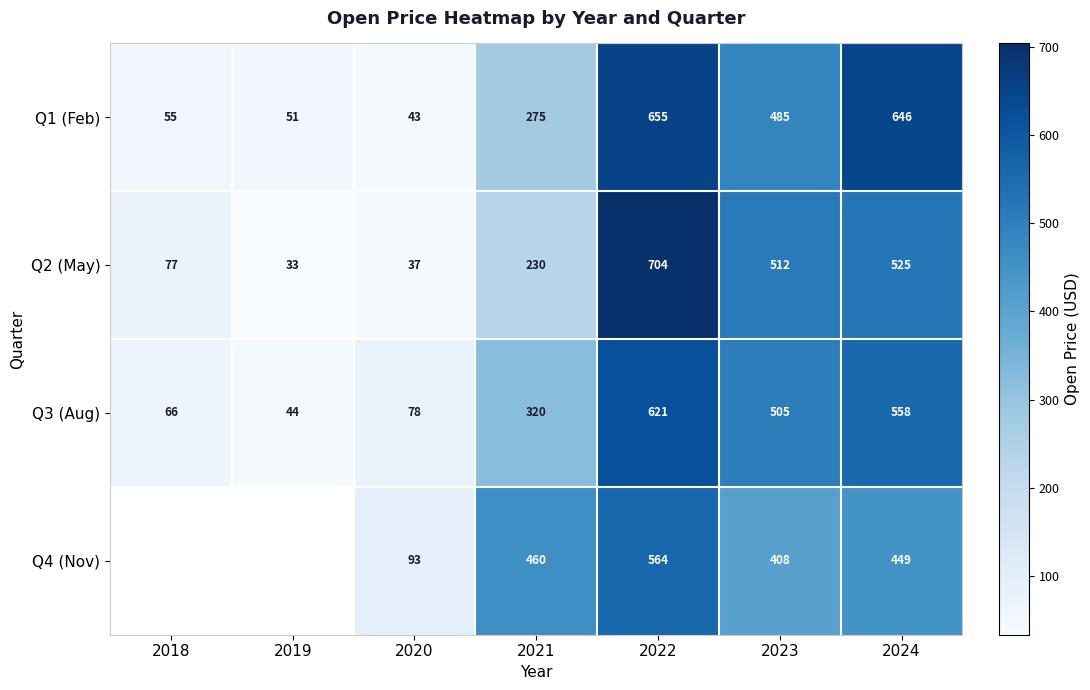

Is the value of Q1 (Feb) at 2023 greater than the value of Q4 (Nov) at 2023?

Yes